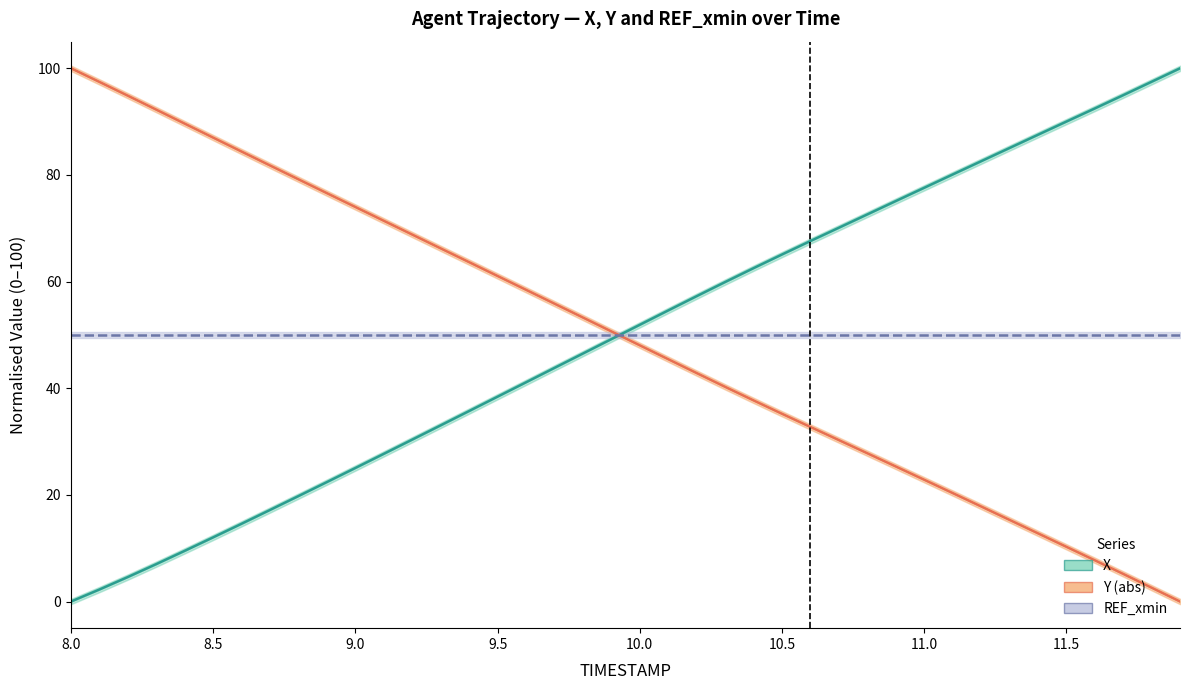

At how many categories does at least one series exceed 92?

8